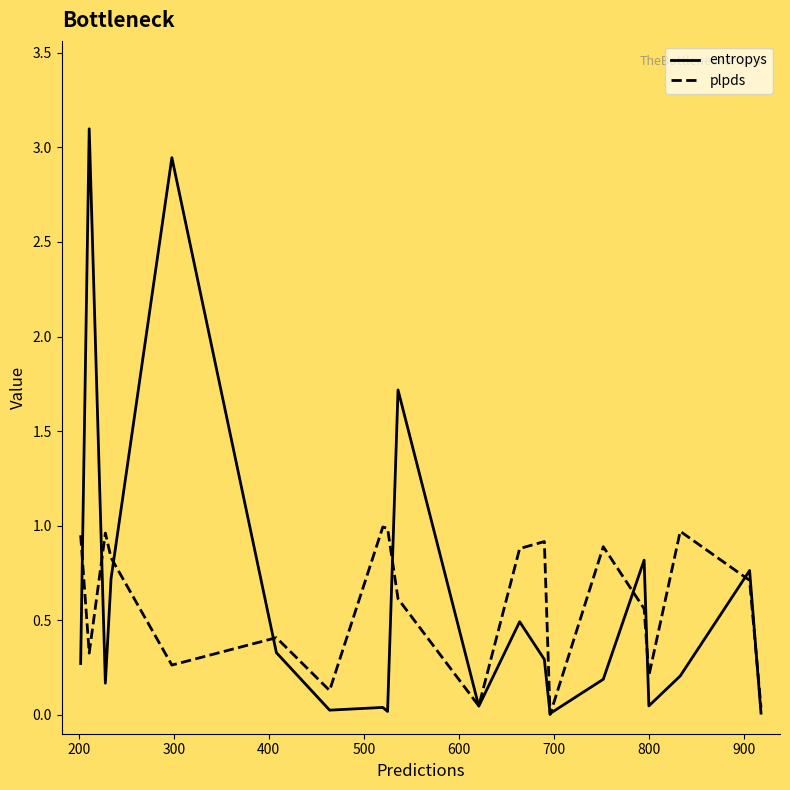

List the series in order of their peak value, highest first.

entropys, plpds